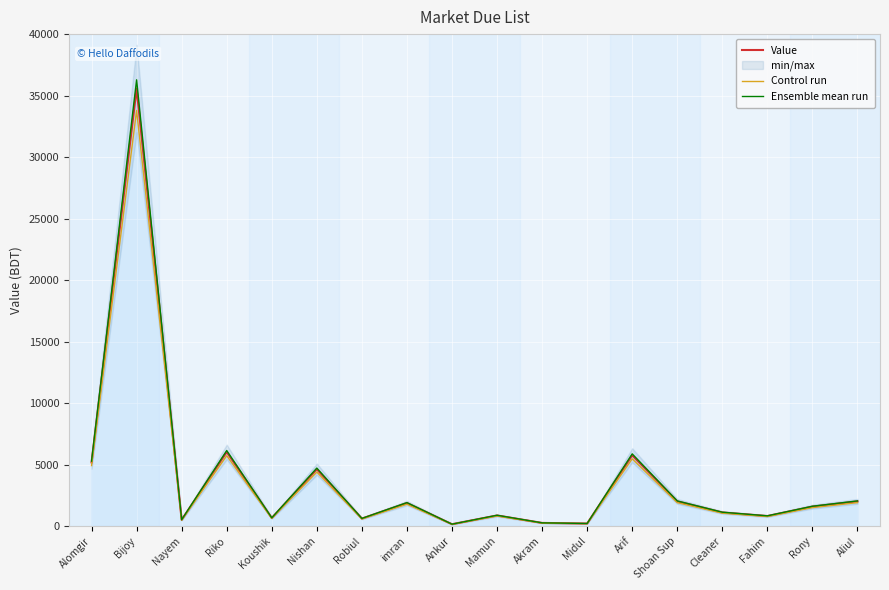

True or false: Control run has a value of 1496.2 at Rony.

True